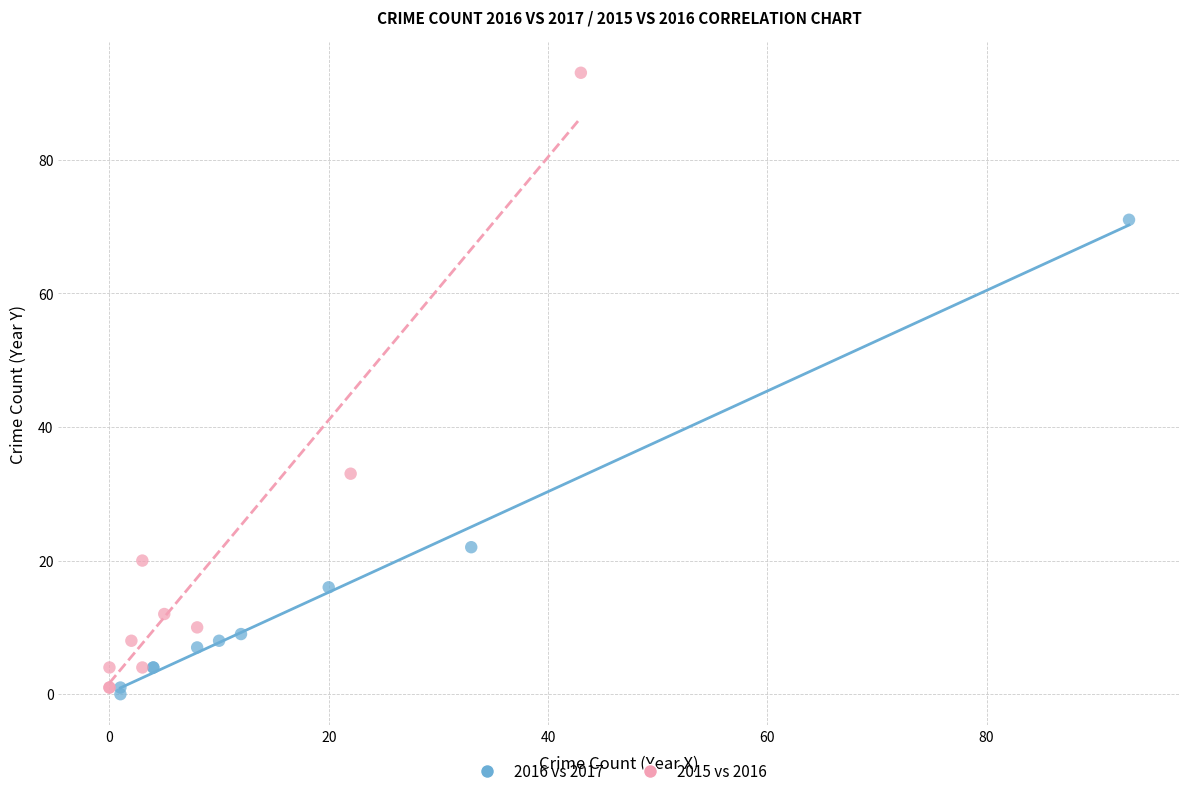

What are all the series names shown in the legend?

2016 vs 2017, 2015 vs 2016